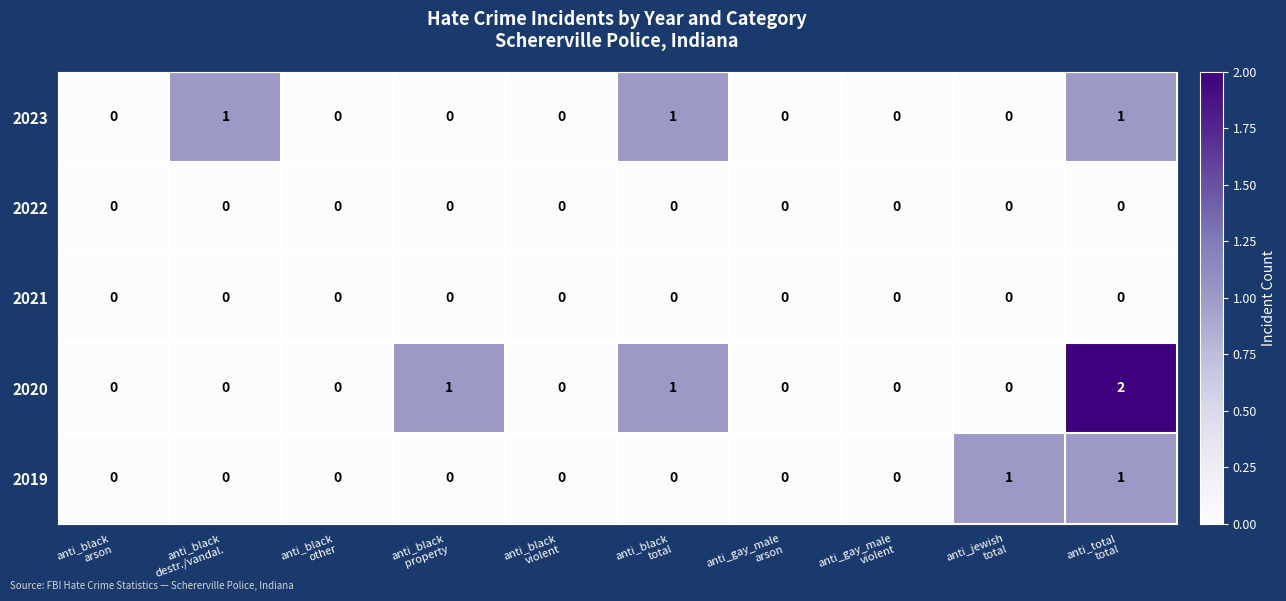

Which series has the largest range (max minus min)?

2020